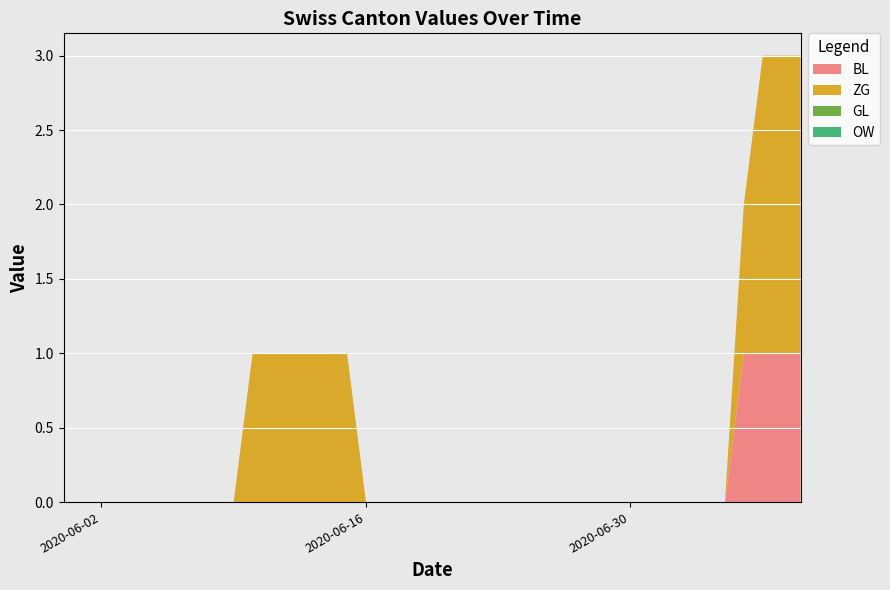

Reading left to right, list all the values displayed in this chart.

BL: 2020-05-31=0	2020-06-01=0	2020-06-02=0	2020-06-03=0	2020-06-04=0	2020-06-05=0	2020-06-06=0	2020-06-07=0	2020-06-08=0	2020-06-09=0	2020-06-10=0	2020-06-11=0	2020-06-12=0	2020-06-13=0	2020-06-14=0	2020-06-15=0	2020-06-16=0	2020-06-17=0	2020-06-18=0	2020-06-19=0	2020-06-20=0	2020-06-21=0	2020-06-22=0	2020-06-23=0	2020-06-24=0	2020-06-25=0	2020-06-26=0	2020-06-27=0	2020-06-28=0	2020-06-29=0	2020-06-30=0	2020-07-01=0	2020-07-02=0	2020-07-03=0	2020-07-04=0	2020-07-05=0	2020-07-06=1	2020-07-07=1	2020-07-08=1	2020-07-09=1
ZG: 2020-05-31=0	2020-06-01=0	2020-06-02=0	2020-06-03=0	2020-06-04=0	2020-06-05=0	2020-06-06=0	2020-06-07=0	2020-06-08=0	2020-06-09=0	2020-06-10=1	2020-06-11=1	2020-06-12=1	2020-06-13=1	2020-06-14=1	2020-06-15=1	2020-06-16=0	2020-06-17=0	2020-06-18=0	2020-06-19=0	2020-06-20=0	2020-06-21=0	2020-06-22=0	2020-06-23=0	2020-06-24=0	2020-06-25=0	2020-06-26=0	2020-06-27=0	2020-06-28=0	2020-06-29=0	2020-06-30=0	2020-07-01=0	2020-07-02=0	2020-07-03=0	2020-07-04=0	2020-07-05=0	2020-07-06=1	2020-07-07=2	2020-07-08=2	2020-07-09=2
GL: 2020-05-31=0	2020-06-01=0	2020-06-02=0	2020-06-03=0	2020-06-04=0	2020-06-05=0	2020-06-06=0	2020-06-07=0	2020-06-08=0	2020-06-09=0	2020-06-10=0	2020-06-11=0	2020-06-12=0	2020-06-13=0	2020-06-14=0	2020-06-15=0	2020-06-16=0	2020-06-17=0	2020-06-18=0	2020-06-19=0	2020-06-20=0	2020-06-21=0	2020-06-22=0	2020-06-23=0	2020-06-24=0	2020-06-25=0	2020-06-26=0	2020-06-27=0	2020-06-28=0	2020-06-29=0	2020-06-30=0	2020-07-01=0	2020-07-02=0	2020-07-03=0	2020-07-04=0	2020-07-05=0	2020-07-06=0	2020-07-07=0	2020-07-08=0	2020-07-09=0
OW: 2020-05-31=0	2020-06-01=0	2020-06-02=0	2020-06-03=0	2020-06-04=0	2020-06-05=0	2020-06-06=0	2020-06-07=0	2020-06-08=0	2020-06-09=0	2020-06-10=0	2020-06-11=0	2020-06-12=0	2020-06-13=0	2020-06-14=0	2020-06-15=0	2020-06-16=0	2020-06-17=0	2020-06-18=0	2020-06-19=0	2020-06-20=0	2020-06-21=0	2020-06-22=0	2020-06-23=0	2020-06-24=0	2020-06-25=0	2020-06-26=0	2020-06-27=0	2020-06-28=0	2020-06-29=0	2020-06-30=0	2020-07-01=0	2020-07-02=0	2020-07-03=0	2020-07-04=0	2020-07-05=0	2020-07-06=0	2020-07-07=0	2020-07-08=0	2020-07-09=0